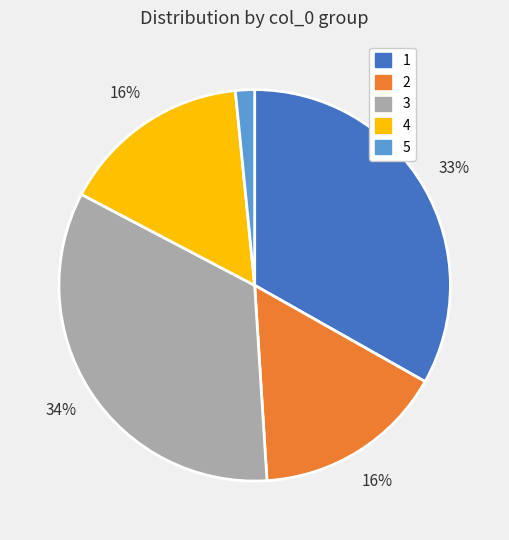

Is there any slice that represents more than half of the pie?

No